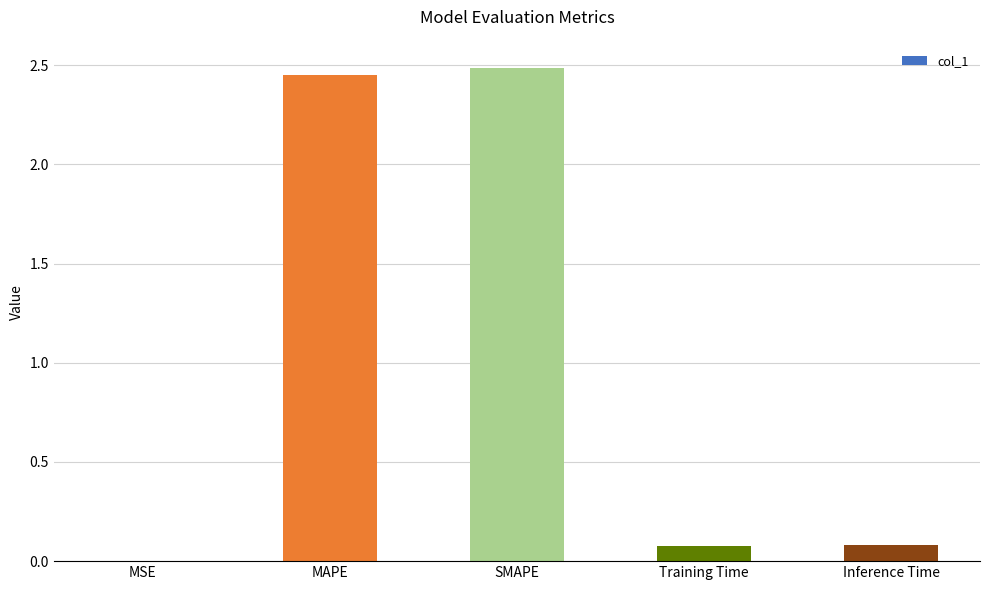

What is the sum of all values?

5.1